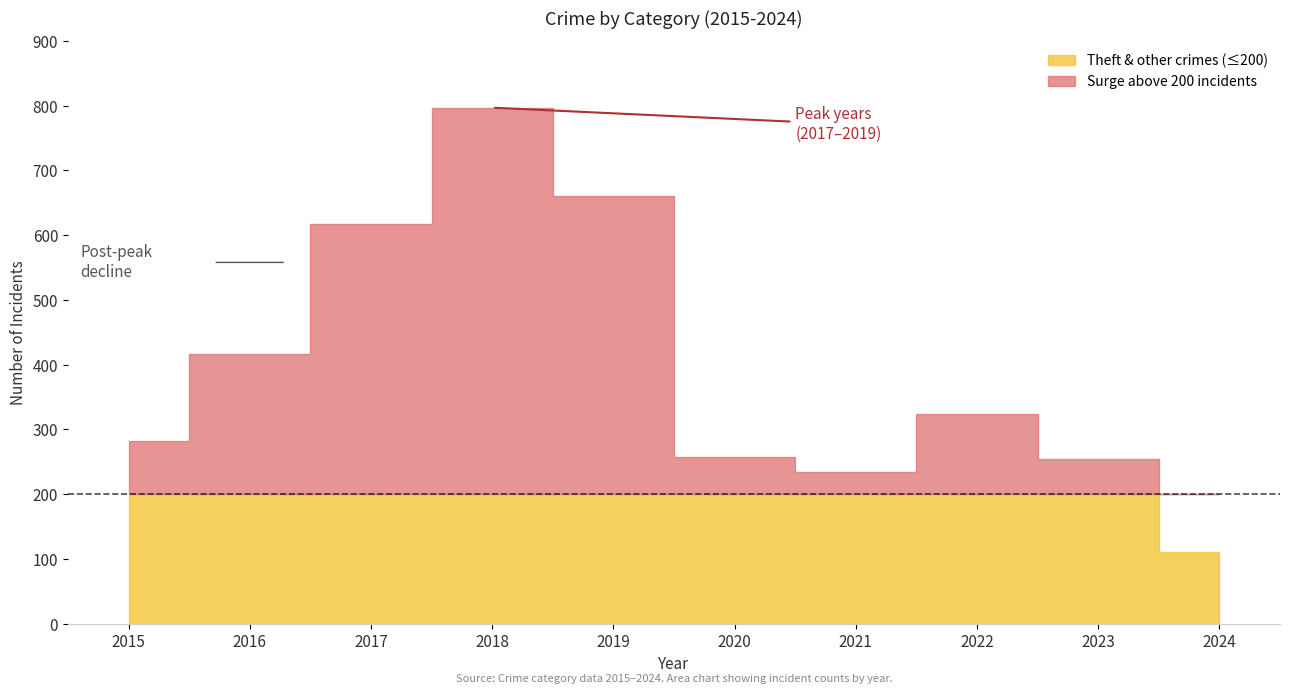

True or false: Aggravated Battery has a value of 25 at 2019.

False